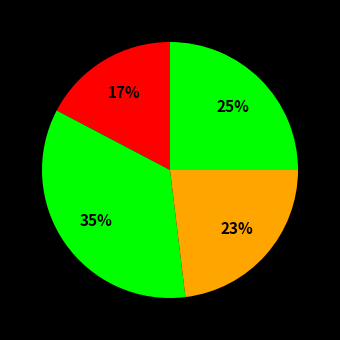

Count the number of slices in the pie.

4